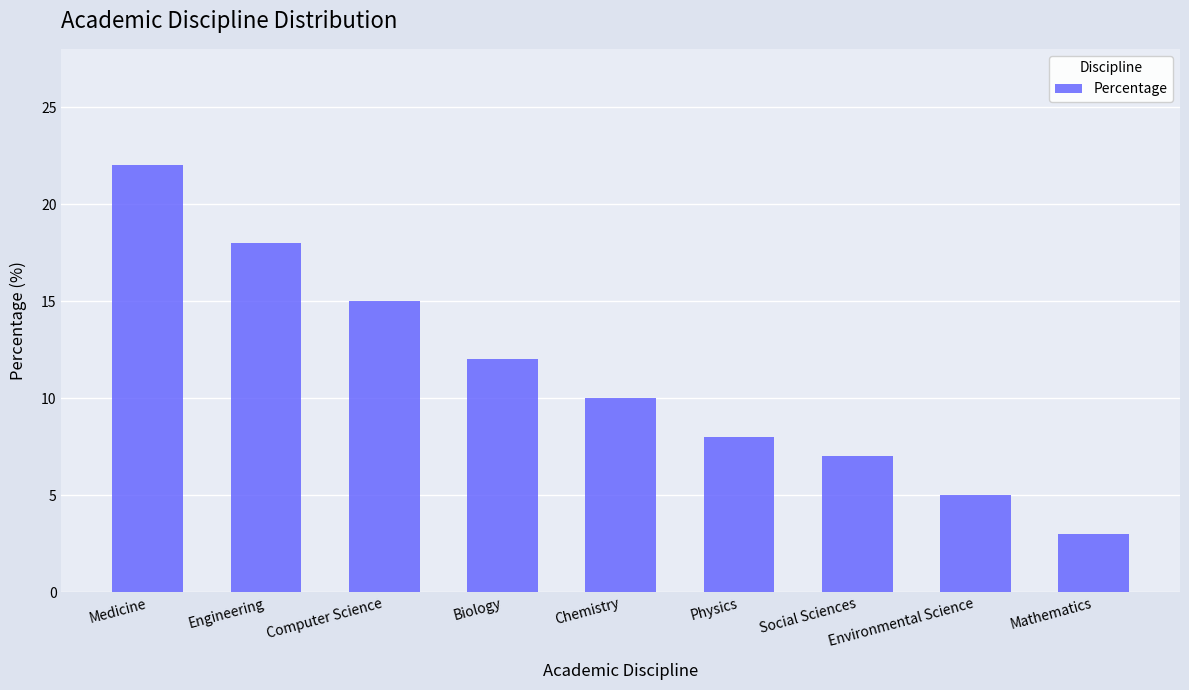

What position from the right is Environmental Science?

2